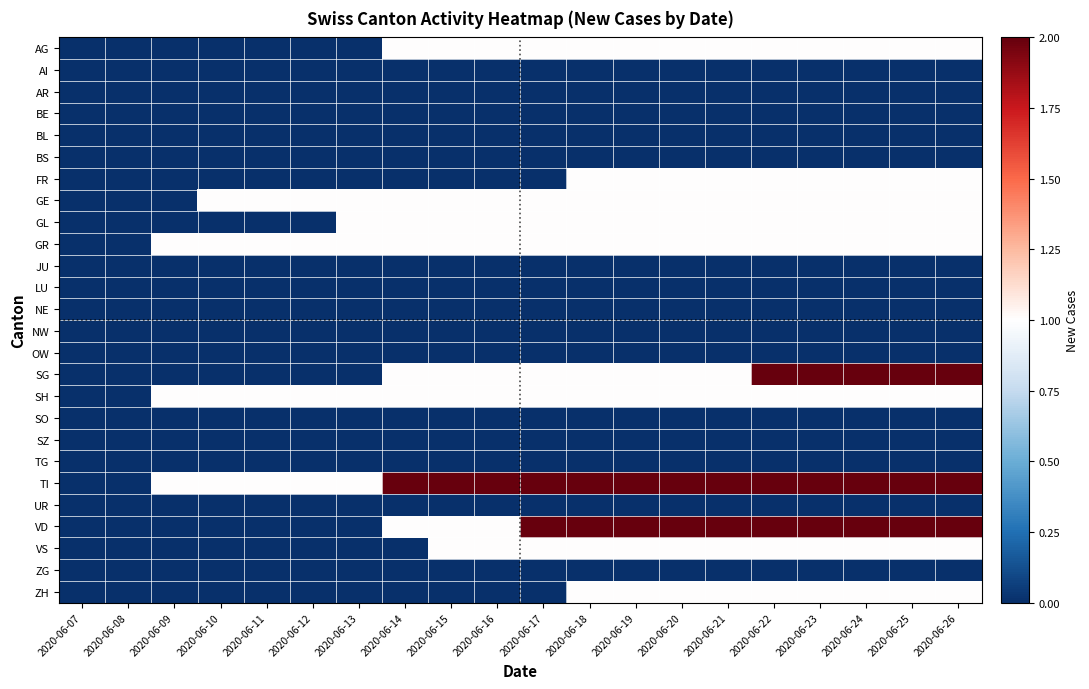

Which series has the largest total across all categories?

TI